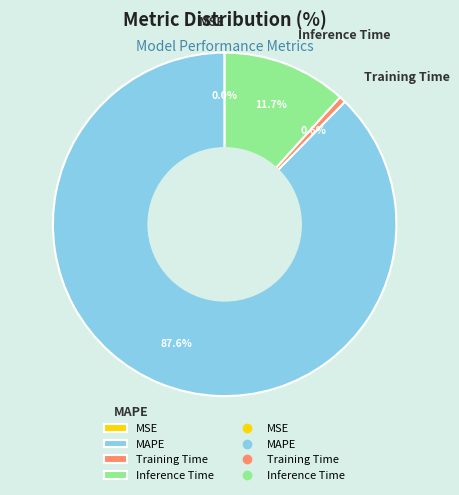

To the nearest percent, what is the average slice percentage?

25%